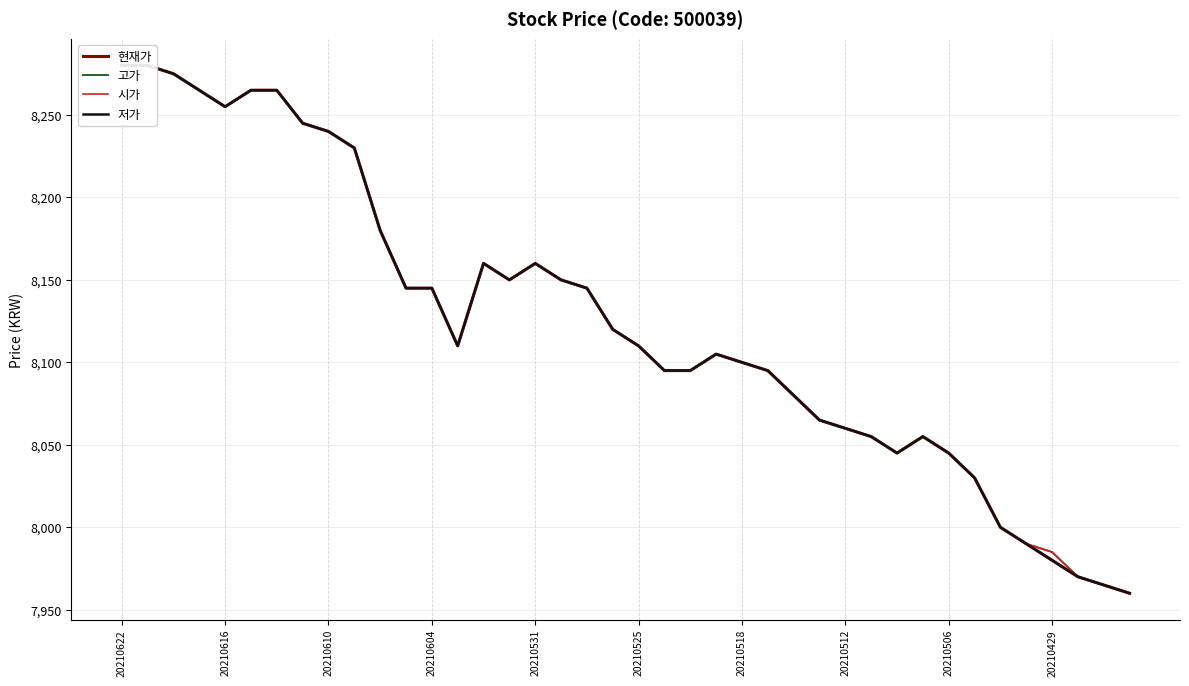

Which series has the largest total across all categories?

고가